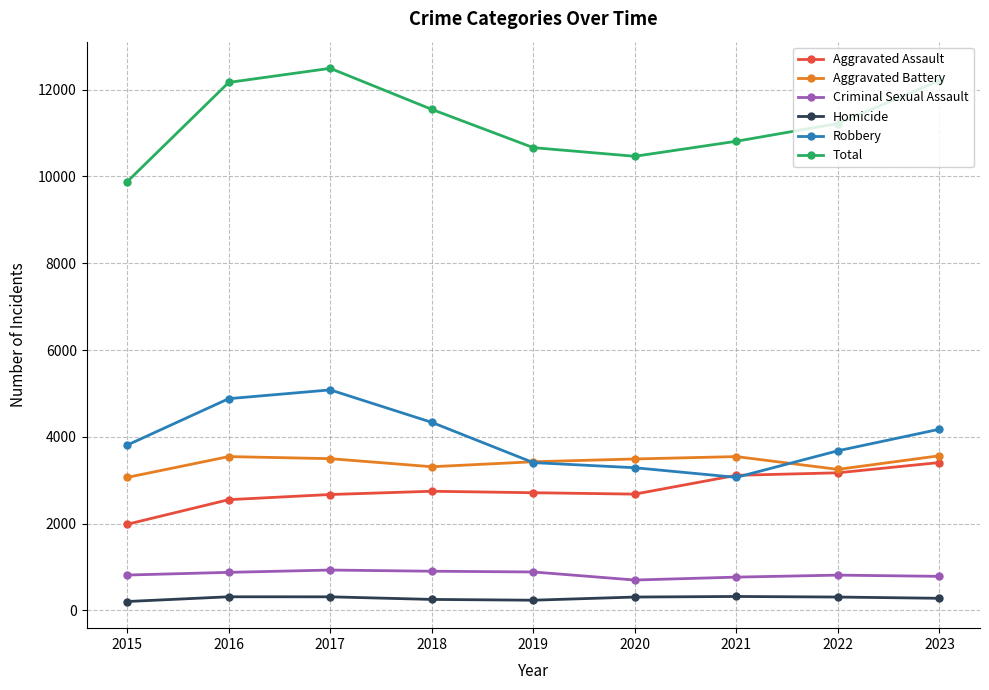

What is the value of the Total point at the 2nd from the left?

12168